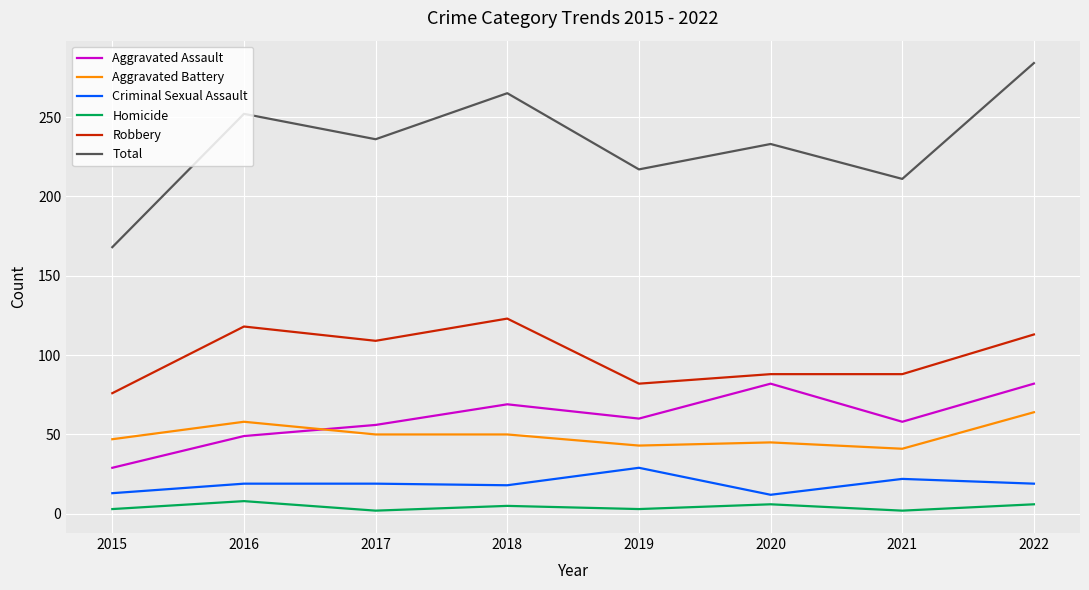

True or false: Homicide has a value of 2 at 2021.

True